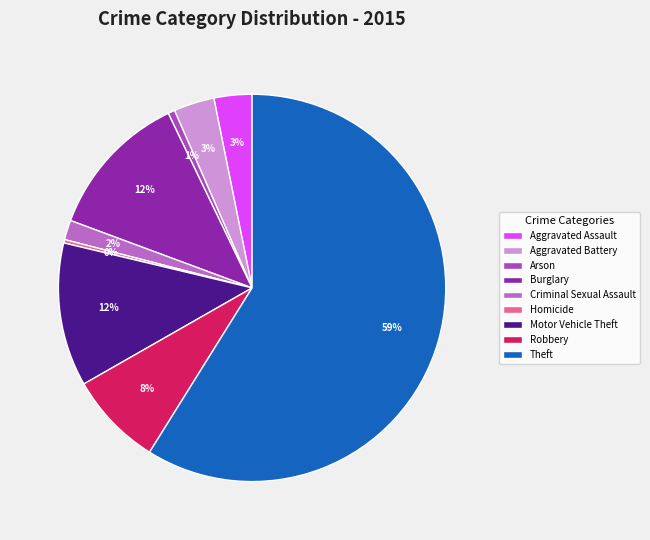

To the nearest percent, what is the difference between the Burglary and Criminal Sexual Assault slice percentages?

11%